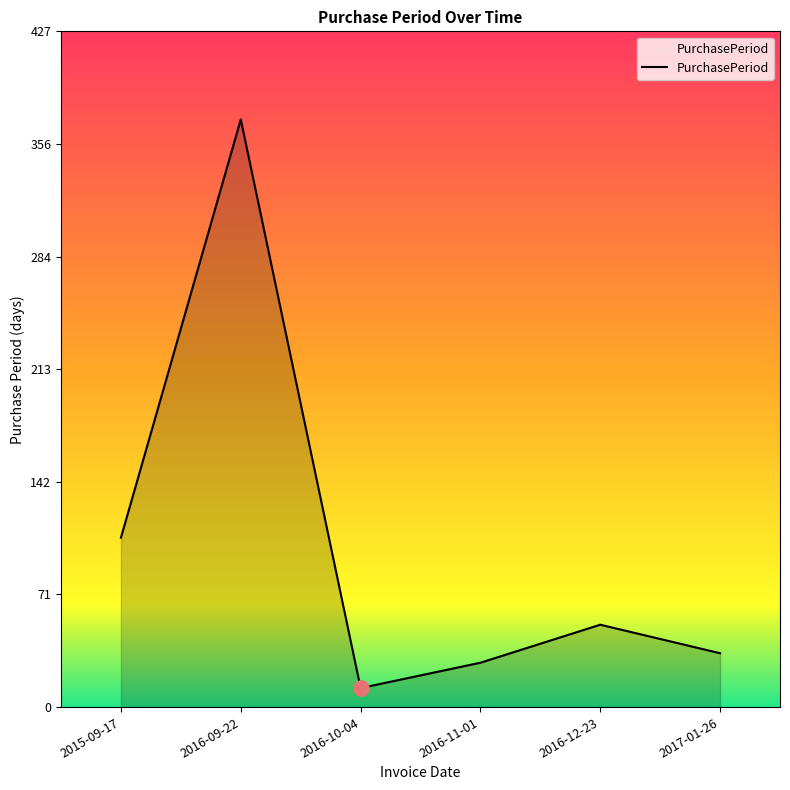

What is the ratio of the value at 2016-11-01 to the value at 2015-09-17?

0.3